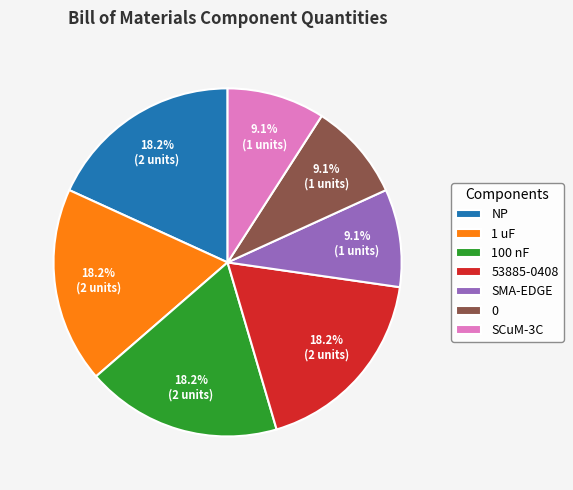

Does 100 nF represent more than half of the total?

No